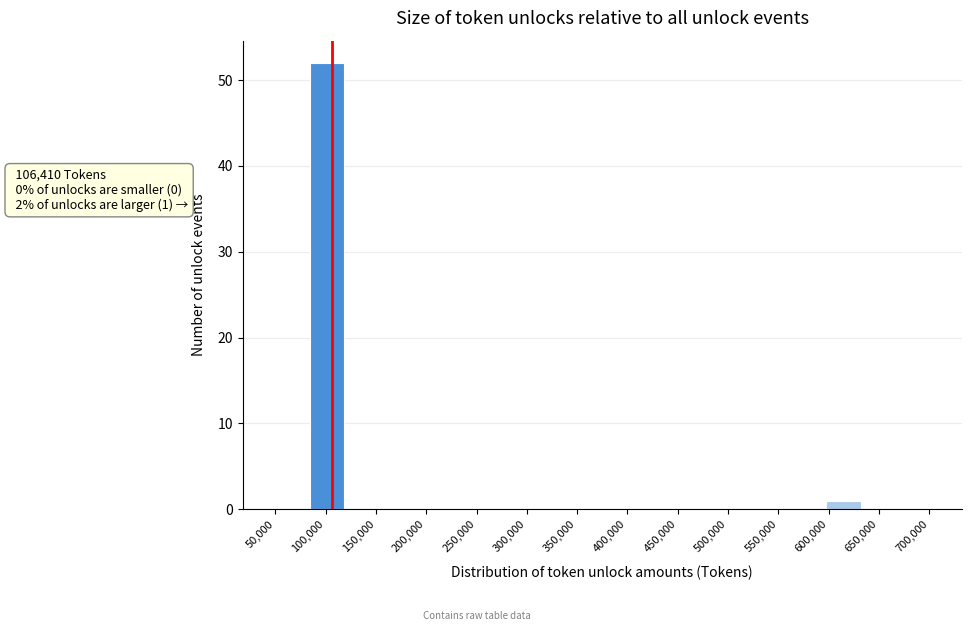

Over which range of the x-axis is the bar tallest?

85000 to 120000